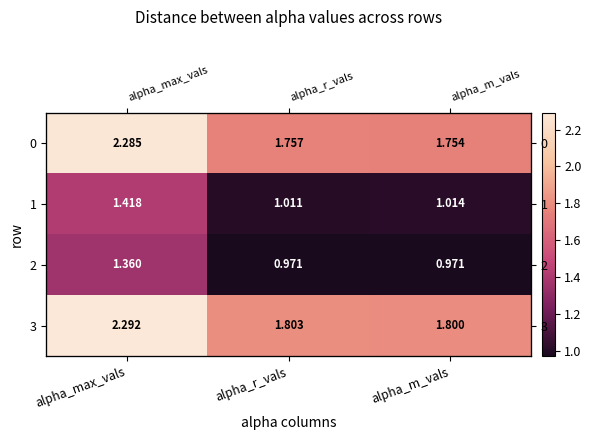

Which category has the highest value in the 3 series?

alpha_max_vals